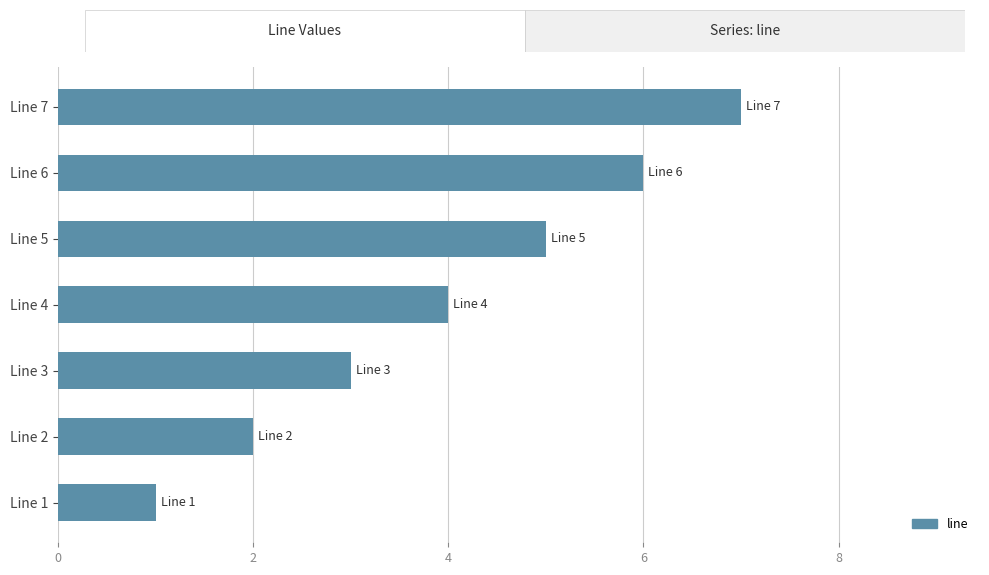

Approximately how many times larger is the value at Line 7 compared to Line 3?

2.3